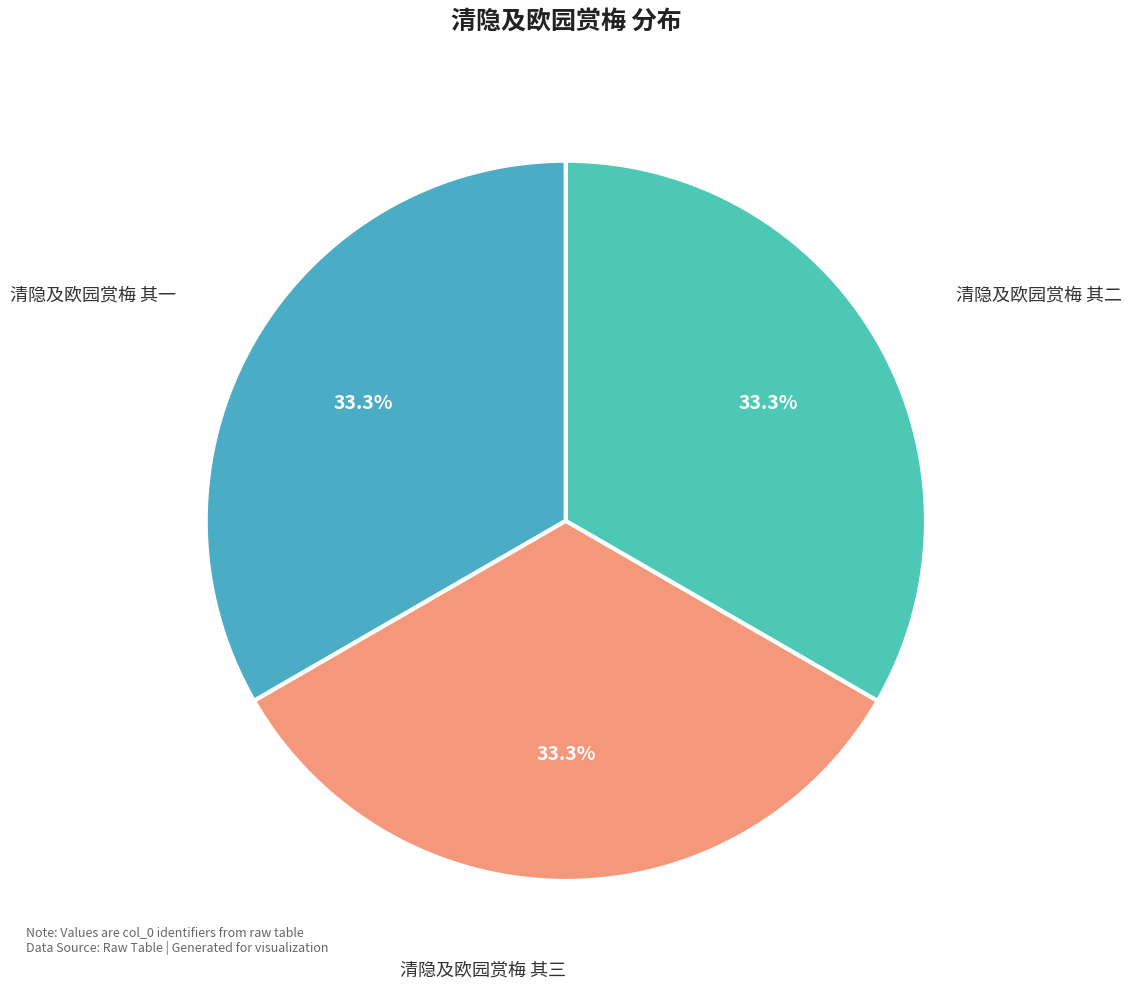

True or false: 清隐及欧园赏梅 其三 accounts for 46% of the total.

False